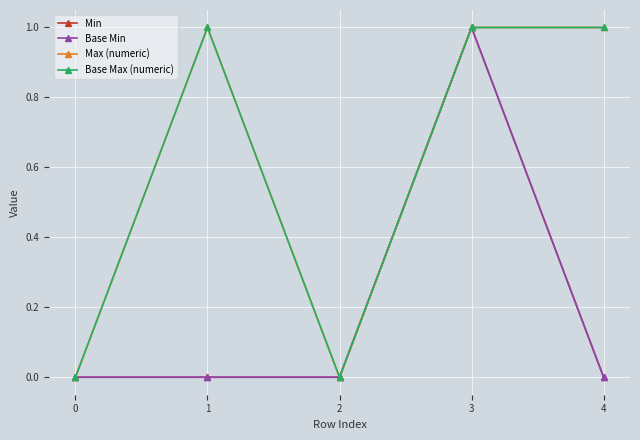

True or false: Base Max (numeric) has more than 1 interior local peaks.

False